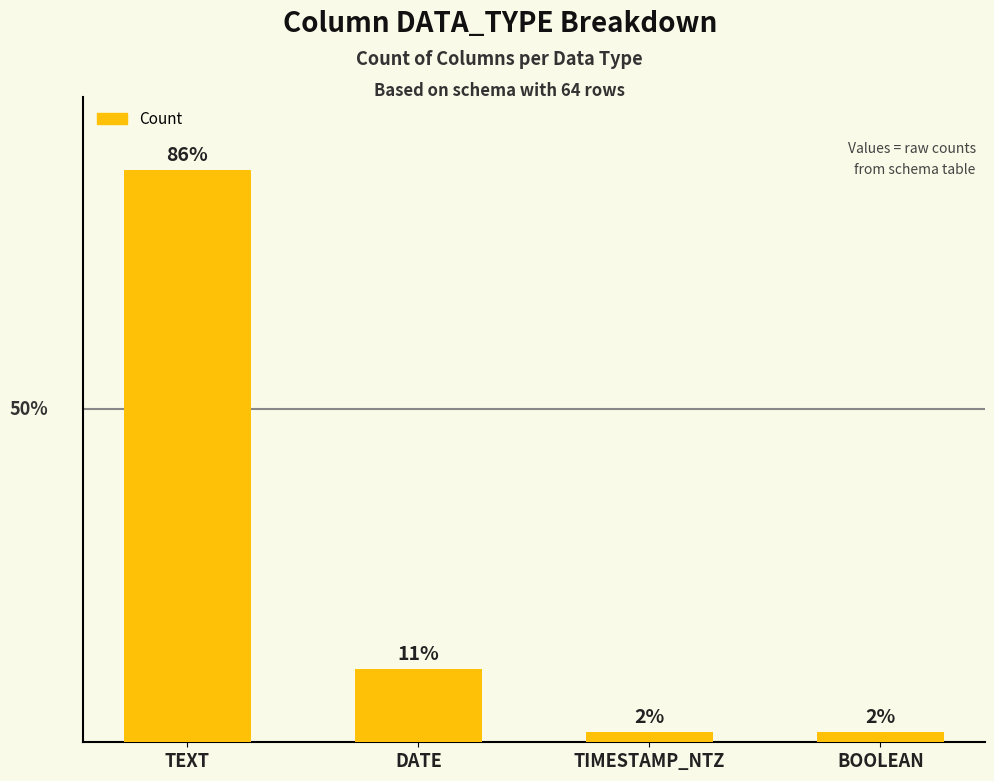

Are the bars horizontal?

No